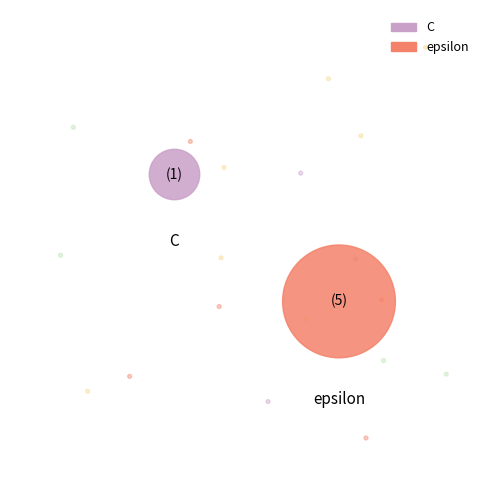

How many segments does this pie chart have?

2